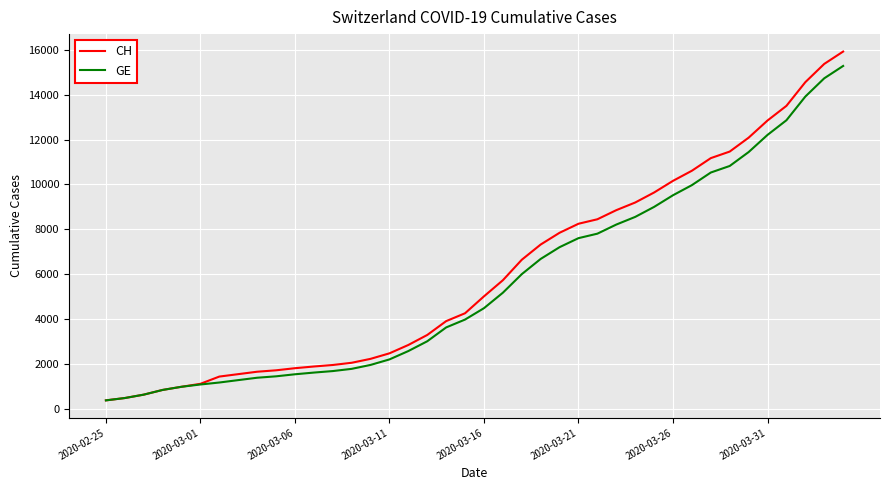

What is the lowest value of the CH series?

375